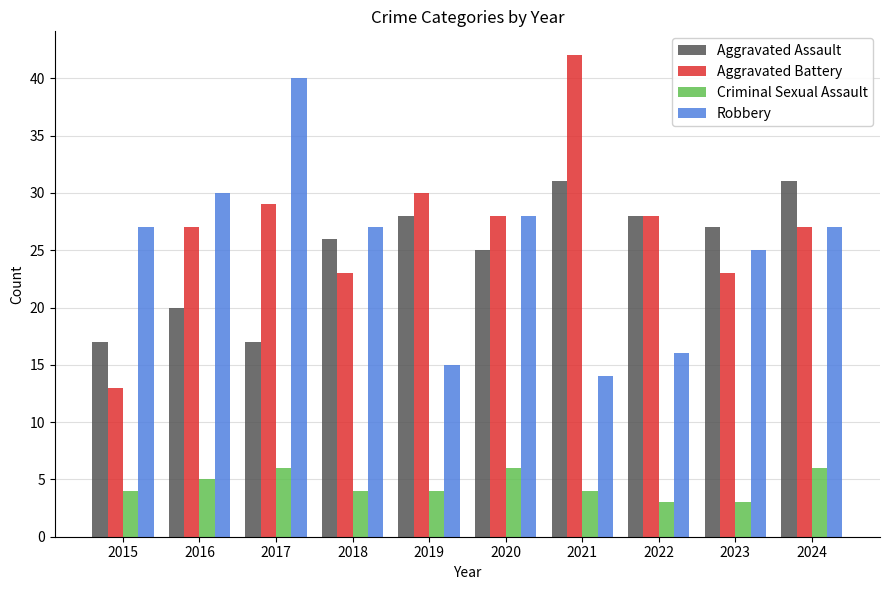

Count the number of data series in this chart.

4